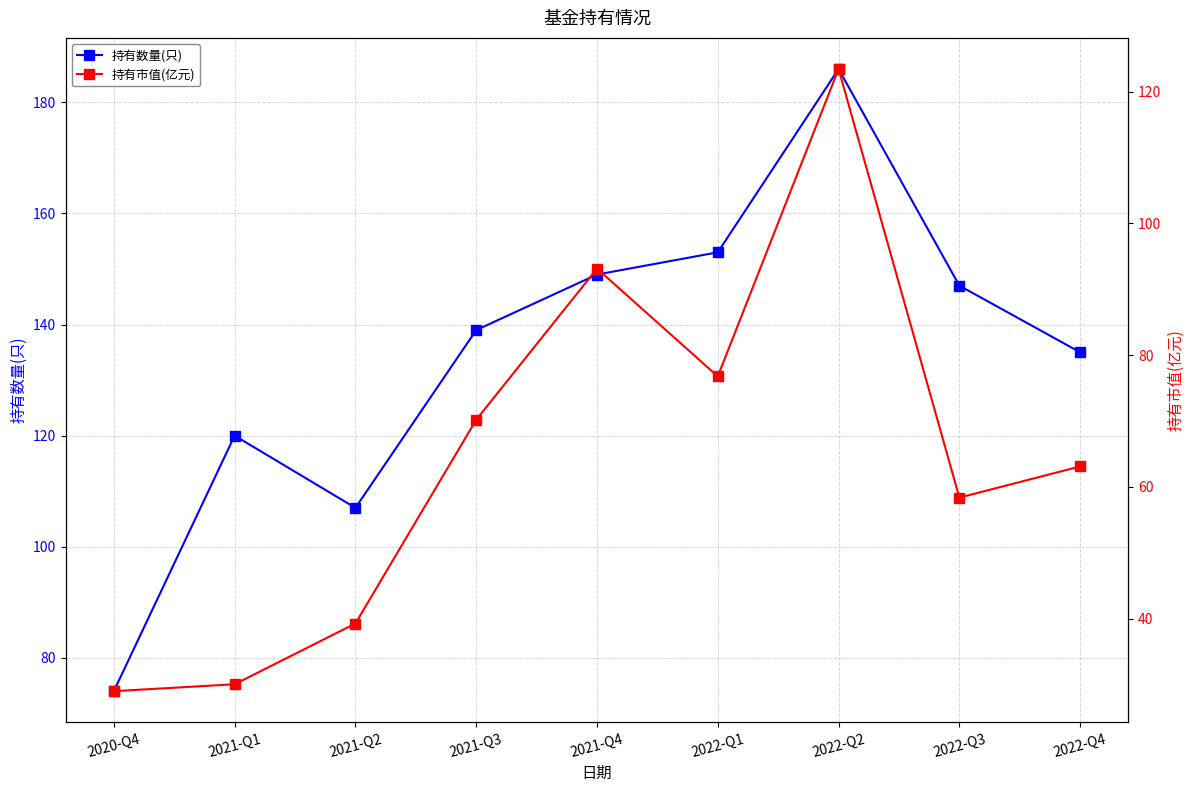

At which category does the chart reach its minimum across all series?

2020-Q4